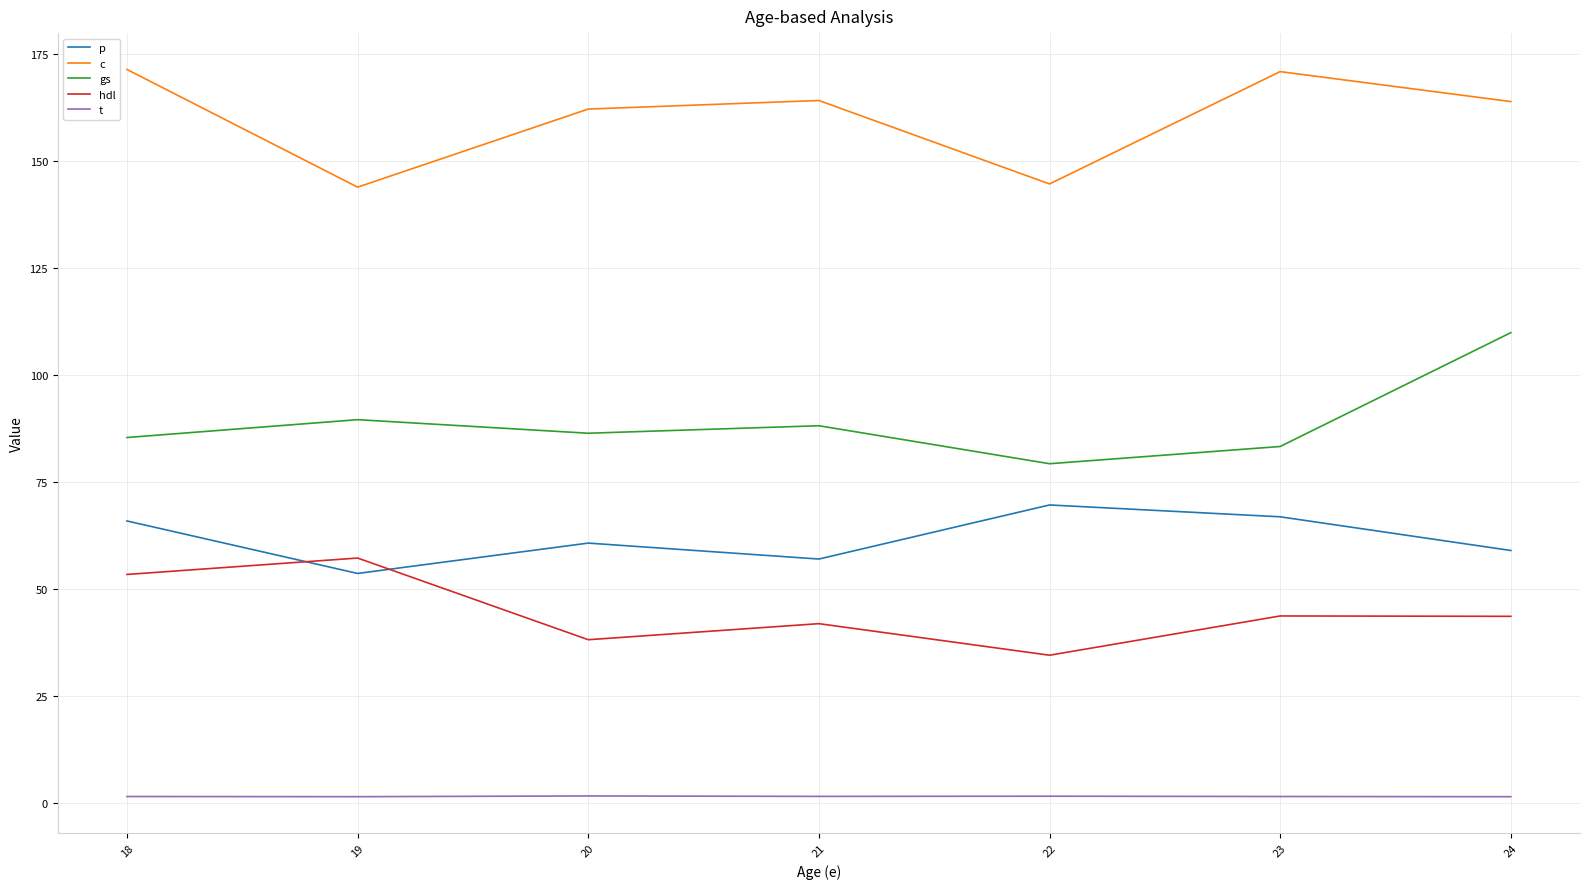

Is the value of p at 23 greater than the value of c at 20?

No